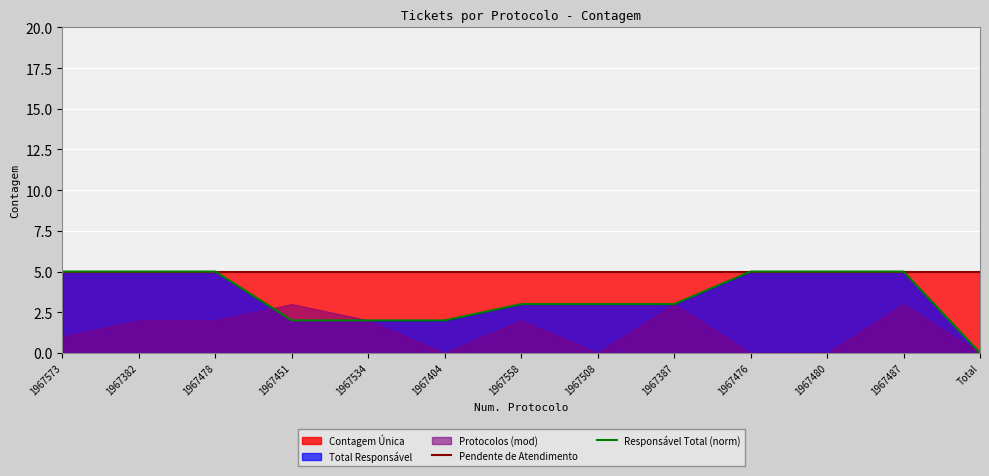

True or false: Pendente de Atendimento and Responsável Total (norm) cross at least once.

False